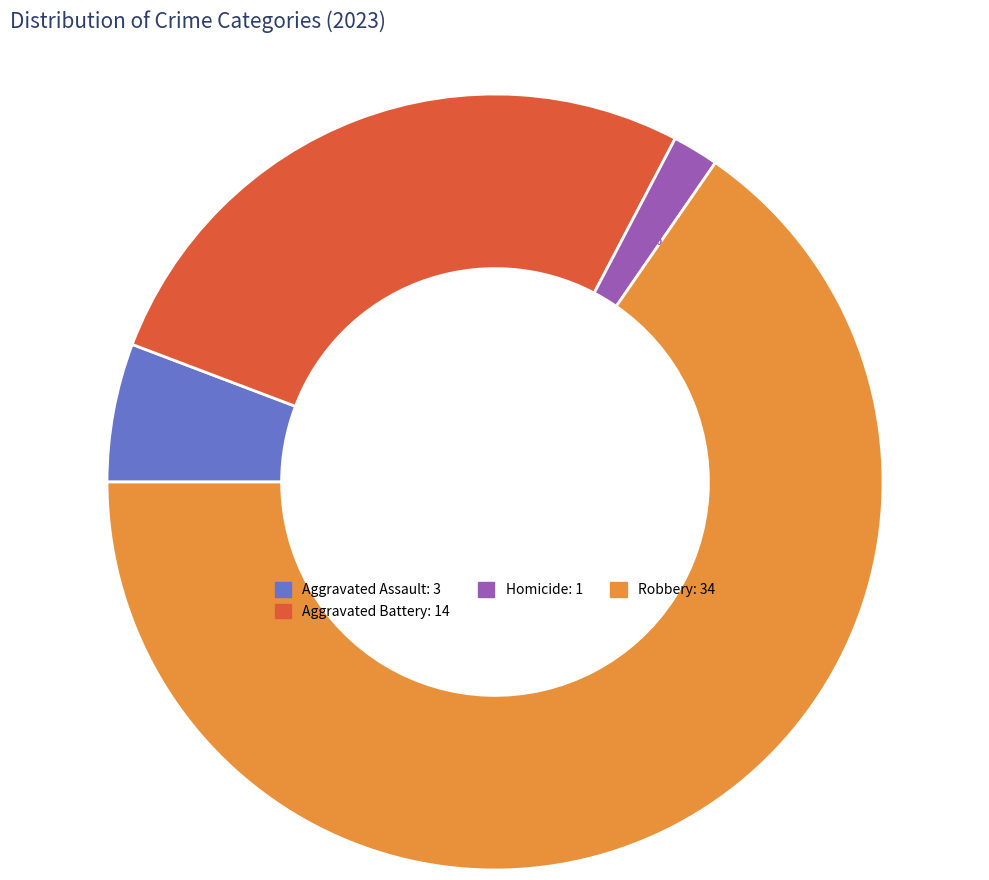

Is there a majority slice in this chart?

Yes